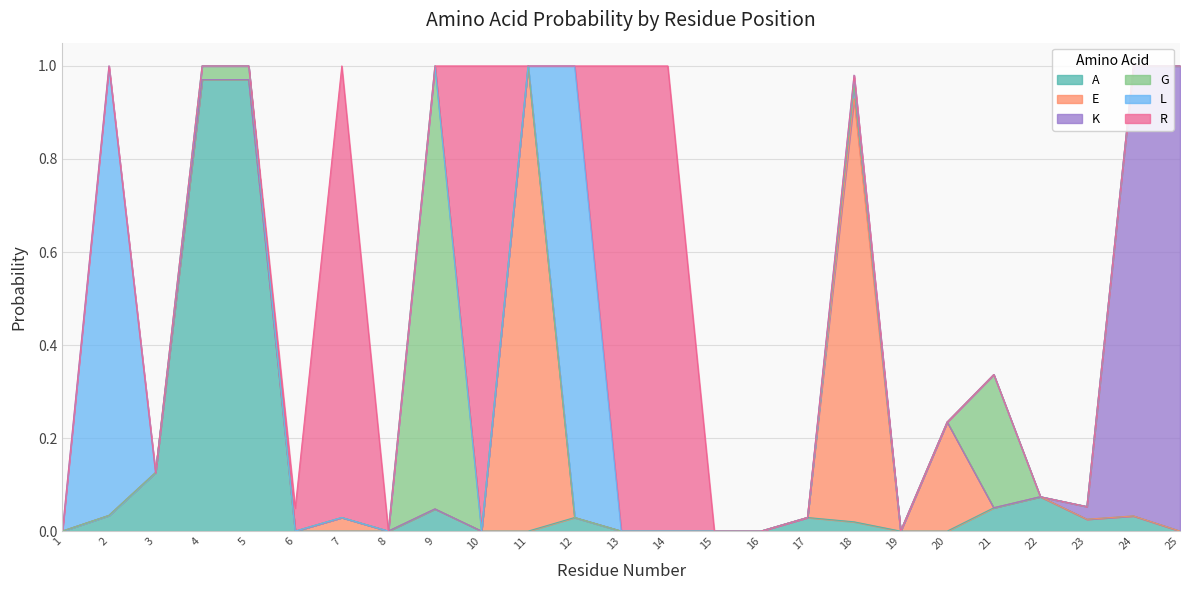

How many categories are shown in the chart?

25